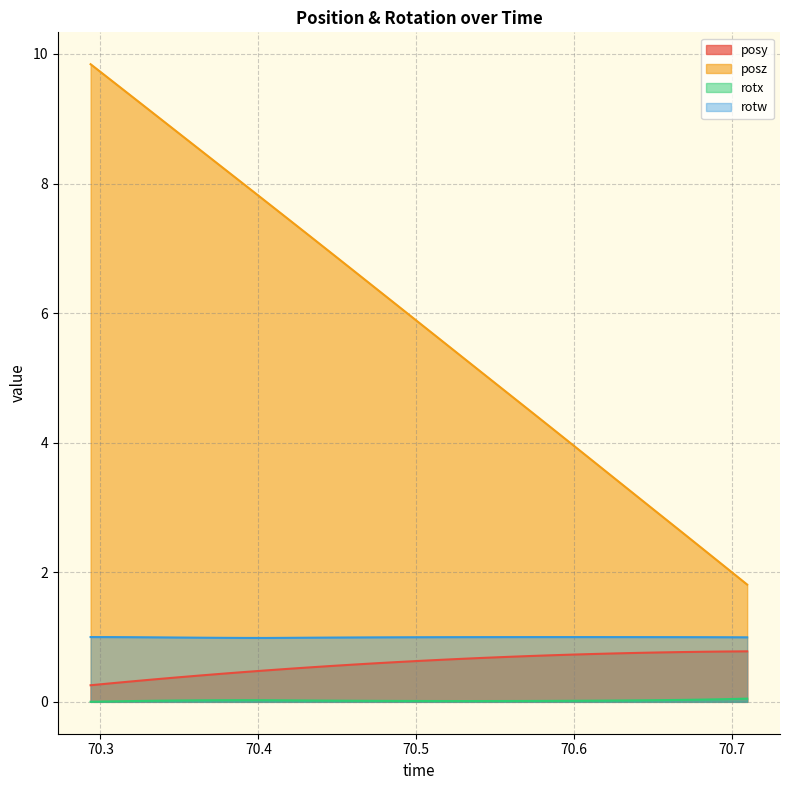

True or false: rotx and rotw intersect in this chart.

False